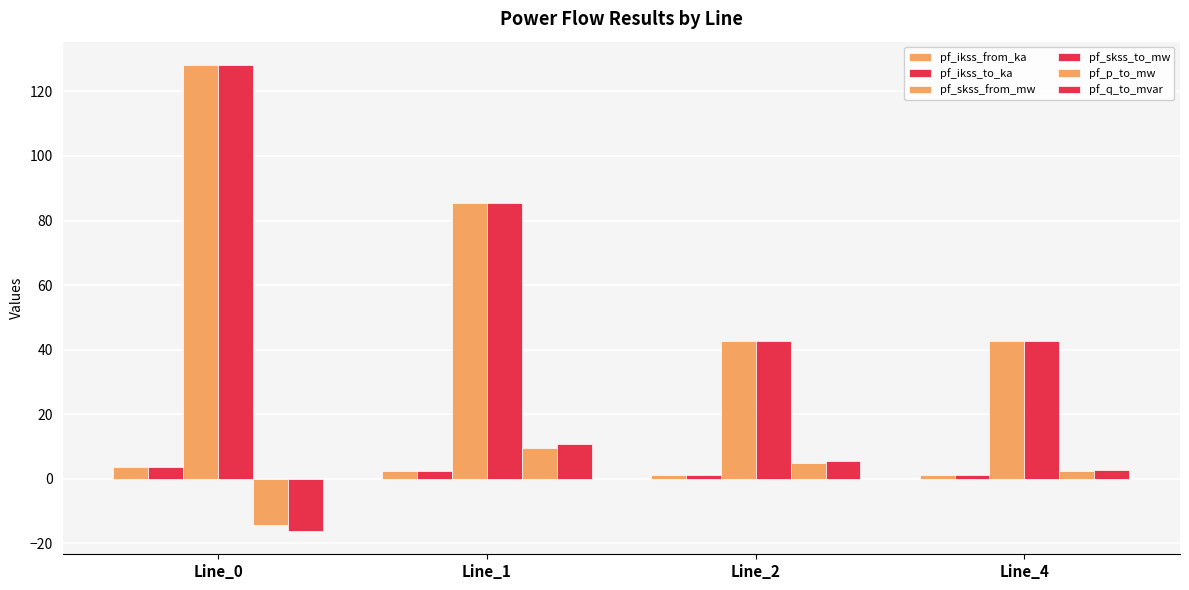

Are the bars horizontal?

No